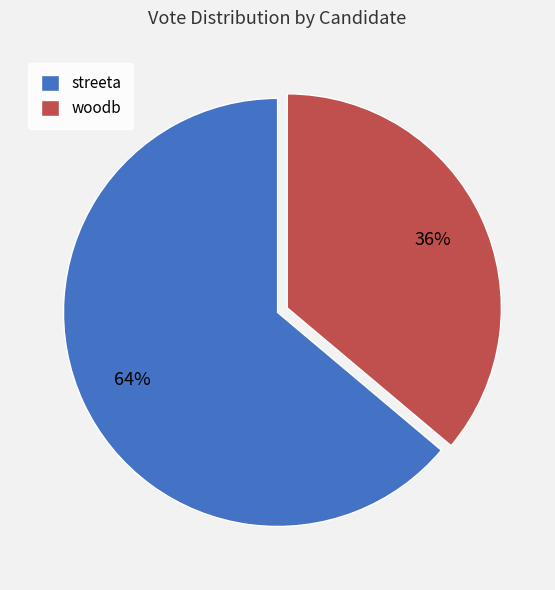

Is the sum of woodb and streeta greater than half?

Yes